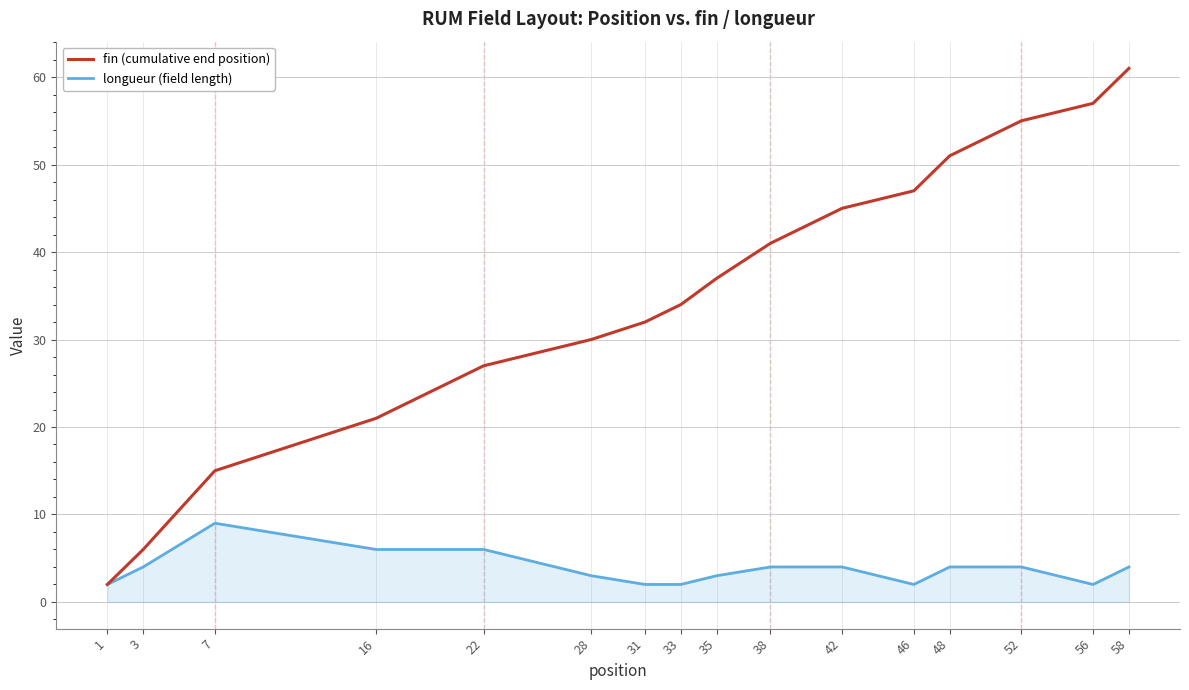

Between 7 and 31, which series saw the biggest shift?

fin (cumulative end position)